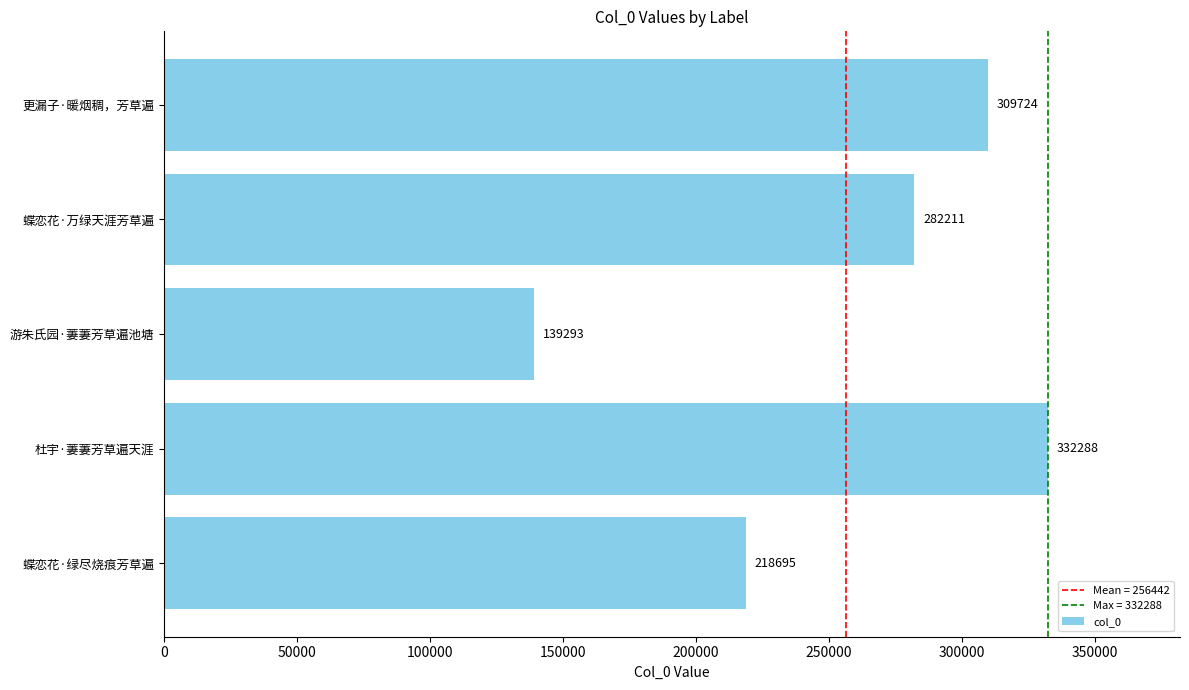

What is the change in value from 蝶恋花·绿尽烧痕芳草遍 to 更漏子·暖烟稠，芳草遍?

+91029